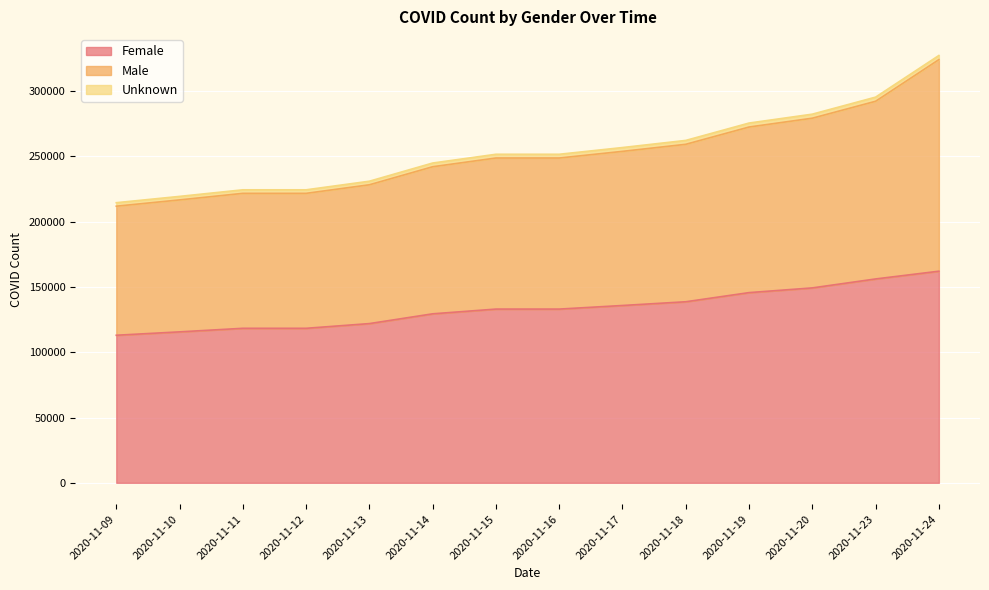

The Female series shows 129408 at 2020-11-14. True or false?

True